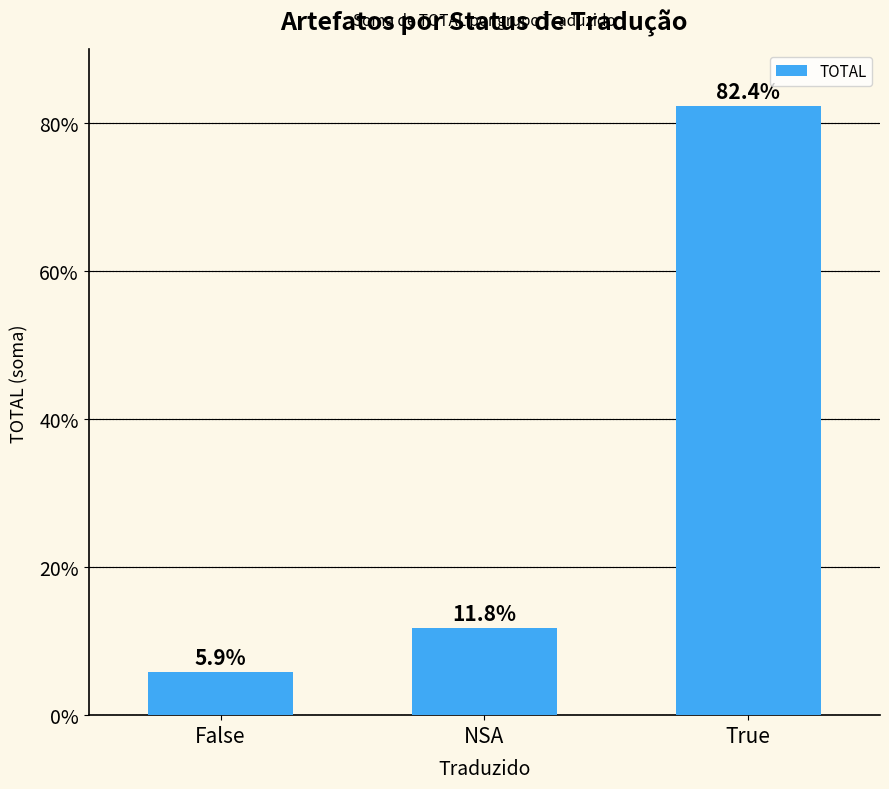

Reading left to right, list all the values displayed in this chart.

False=5.9	NSA=11.8	True=82.4